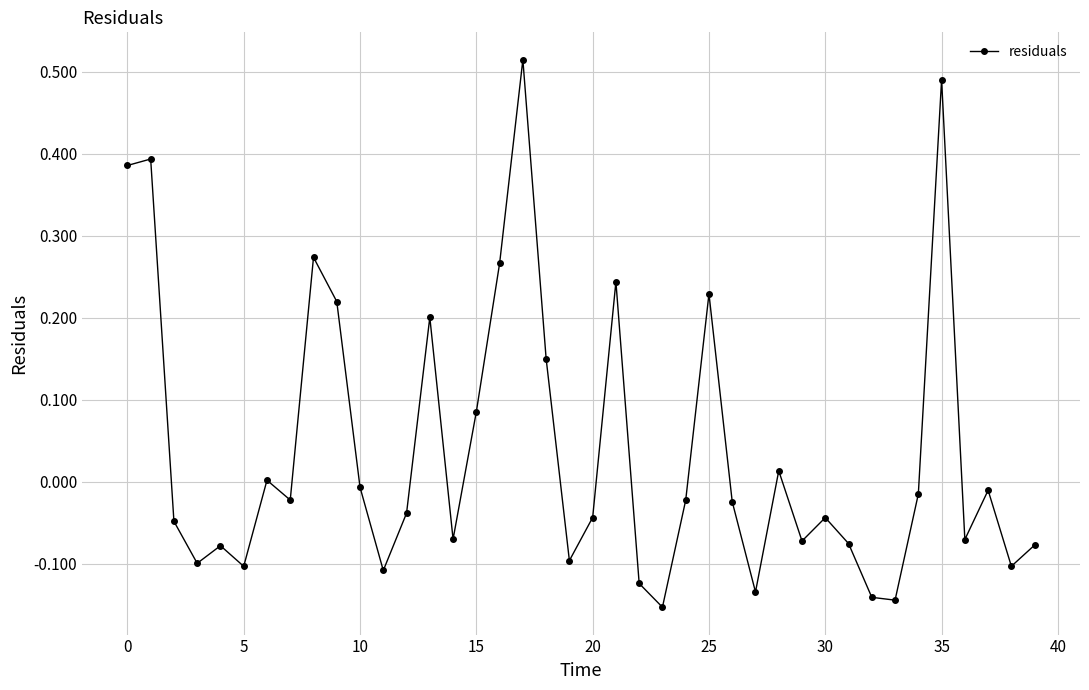

Count the number of categories in the chart.

40